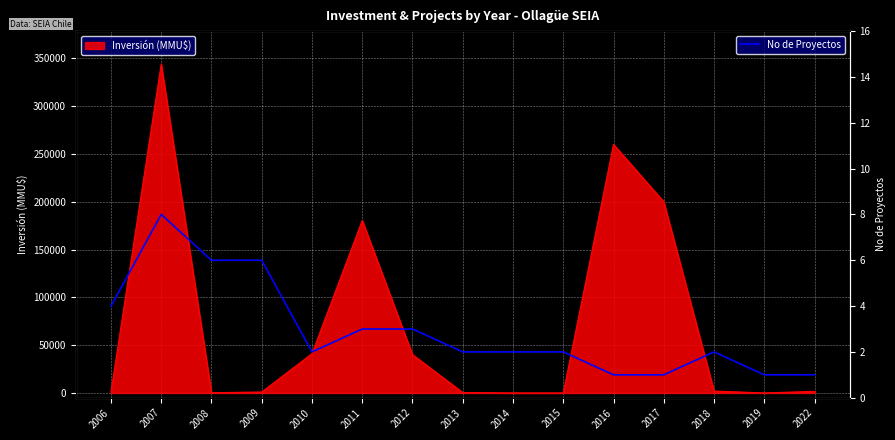

What is the smallest value displayed?

1